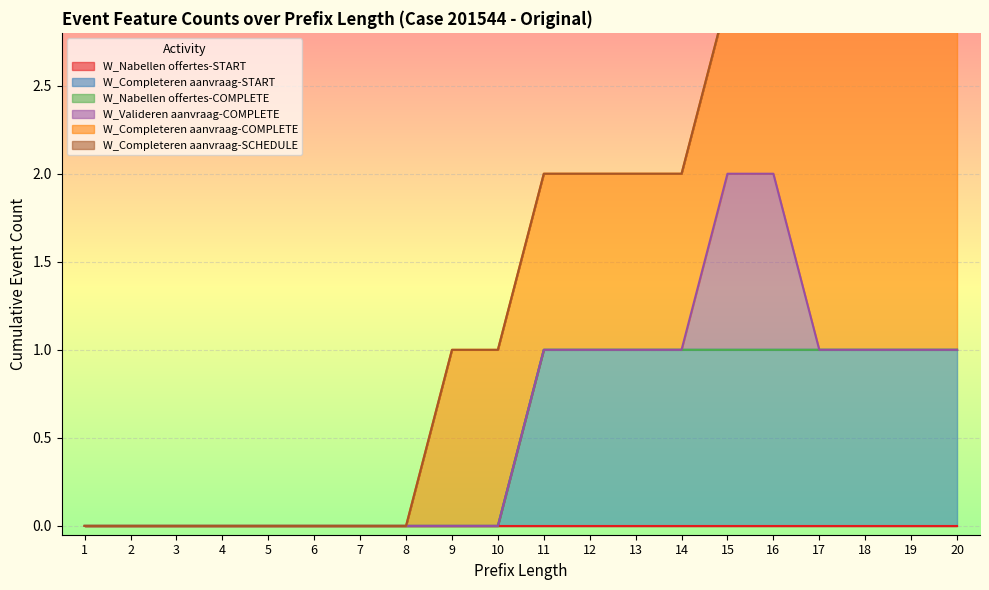

True or false: W_Completeren aanvraag-START and W_Valideren aanvraag-COMPLETE cross at least once.

False